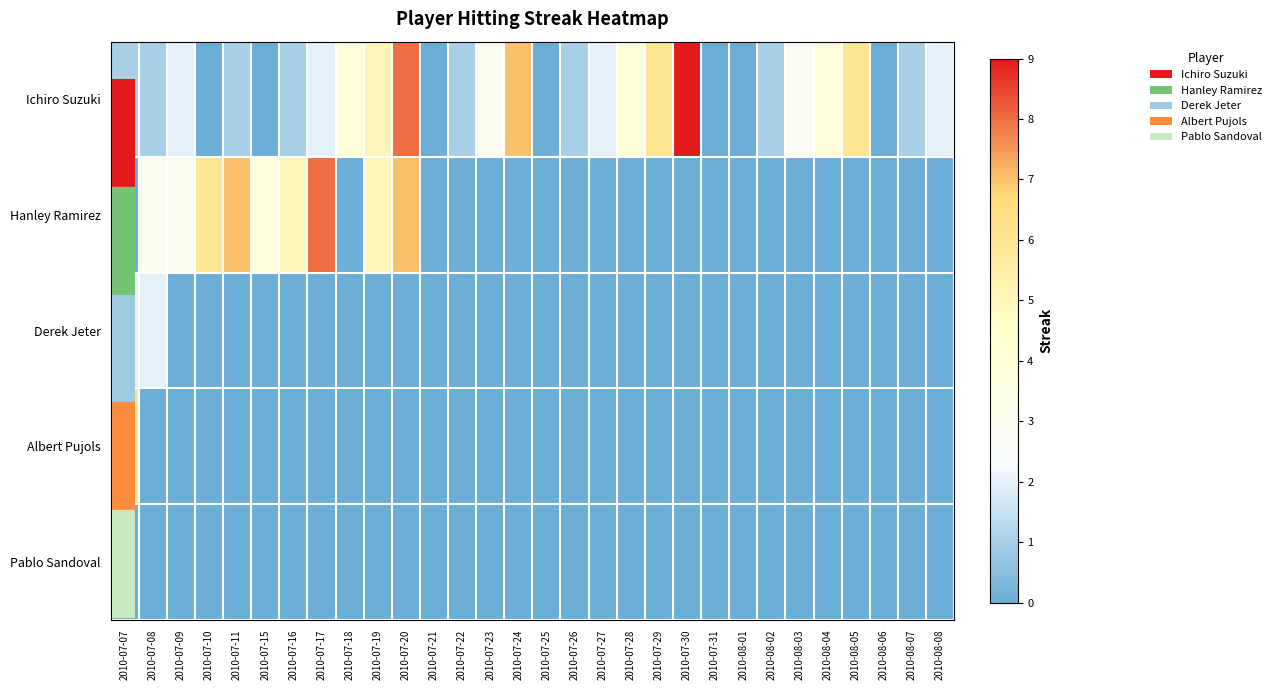

Which series has the largest total across all categories?

Ichiro Suzuki